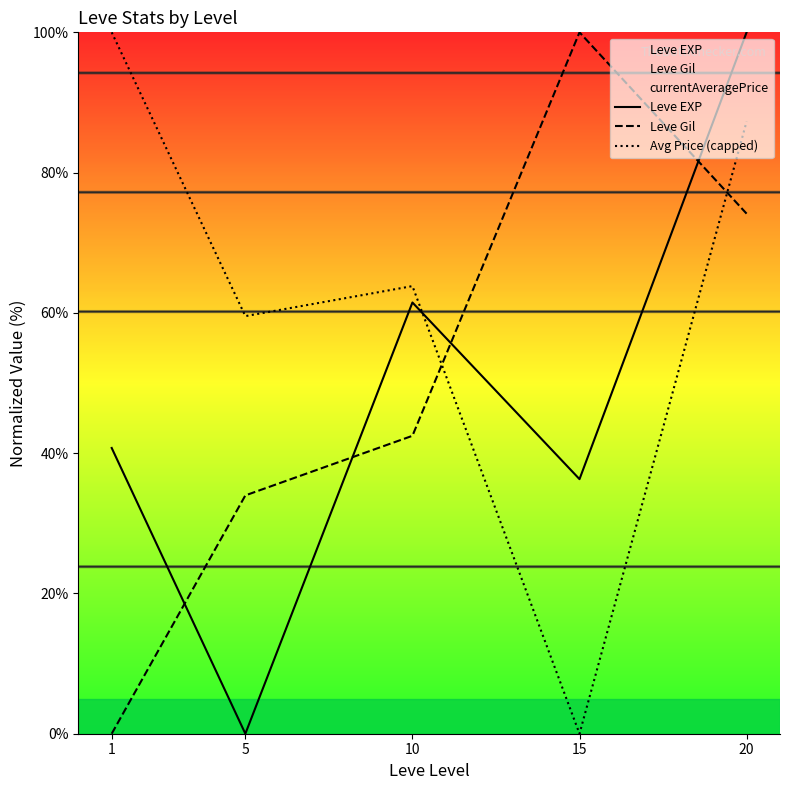

Does the chart have visible grid lines?

No